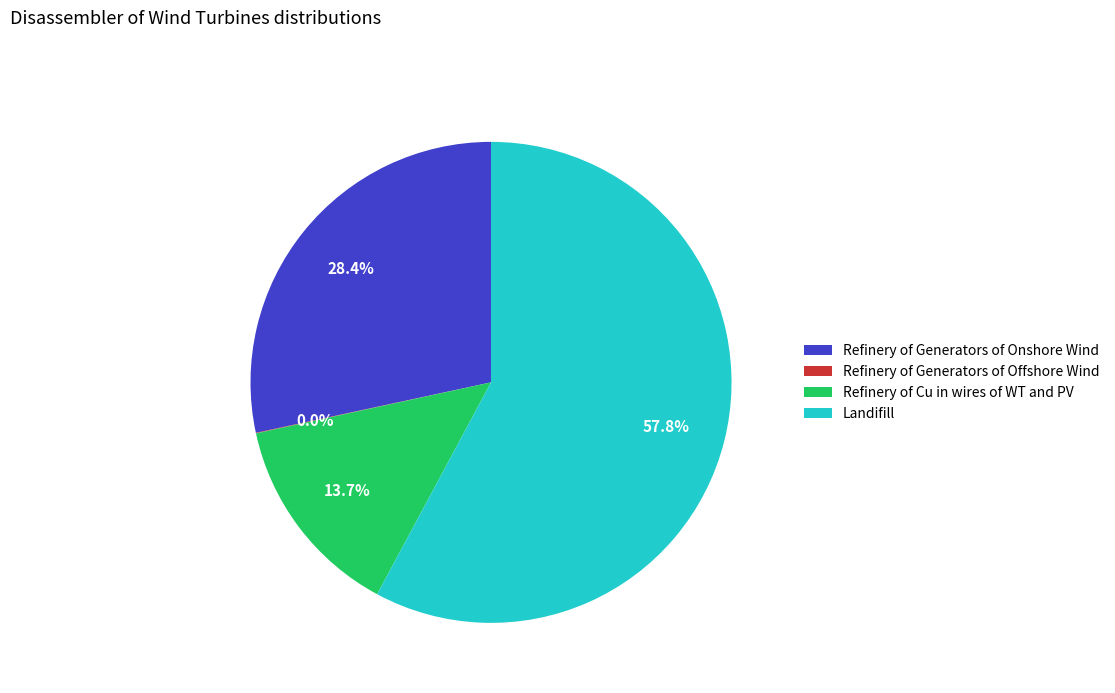

What is the majority slice?

Landifill